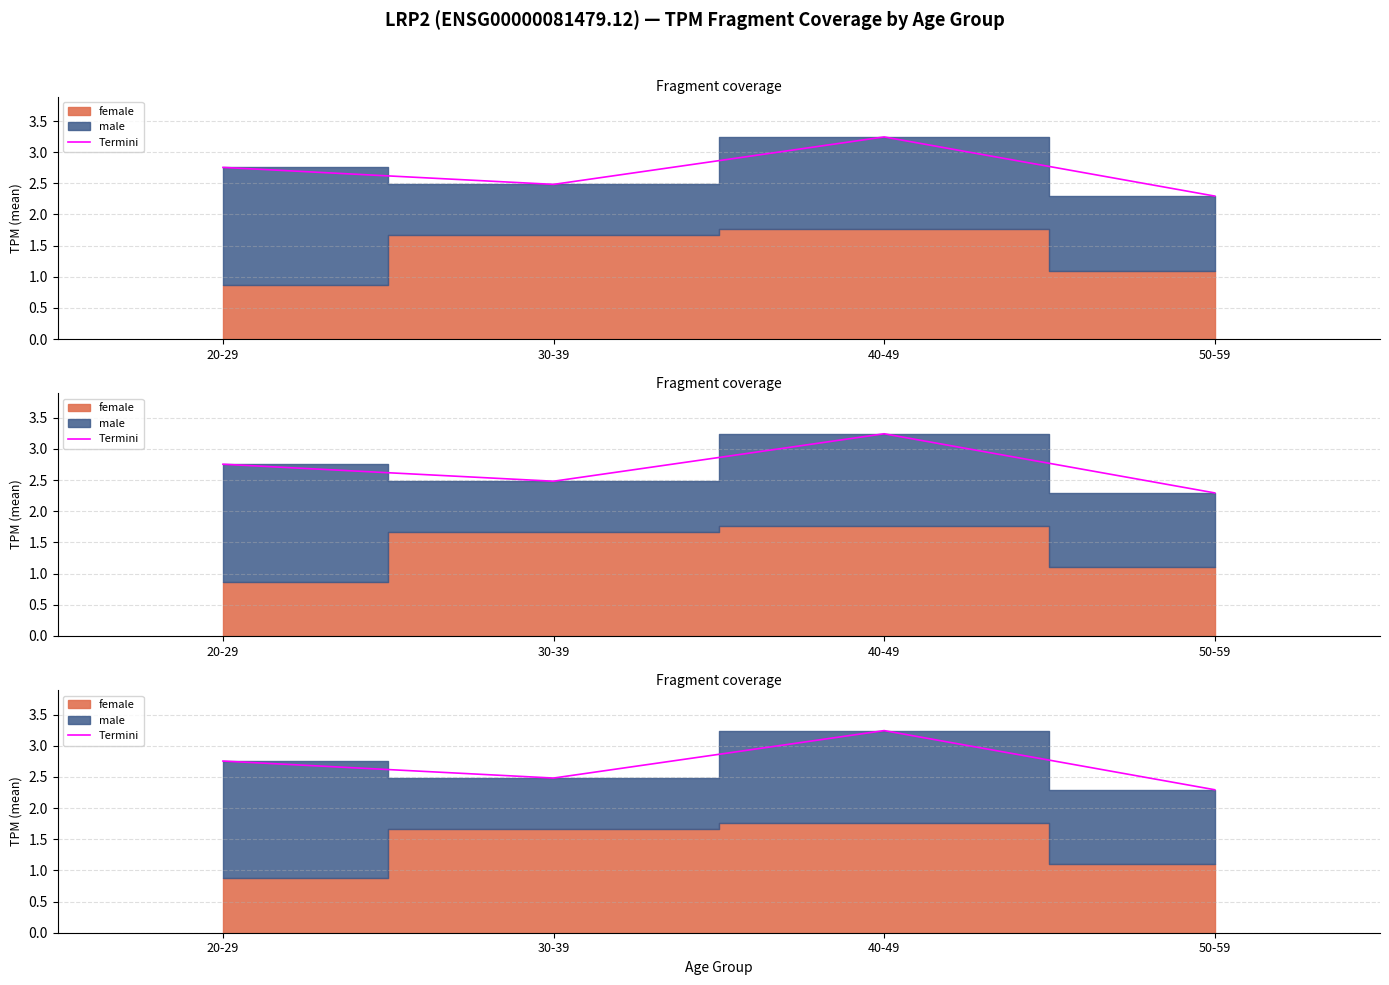

What is the difference between the maximum and minimum values?

0.9